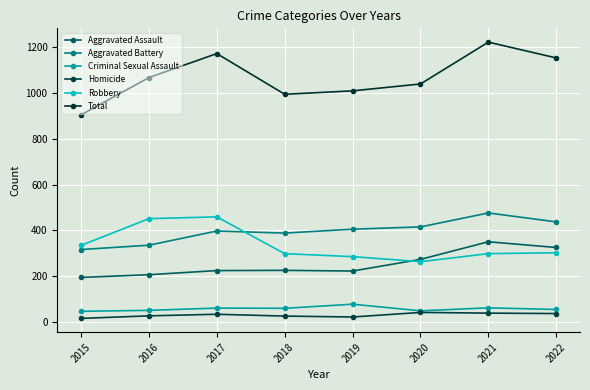

Does the chart display data point markers on the line(s)?

Yes